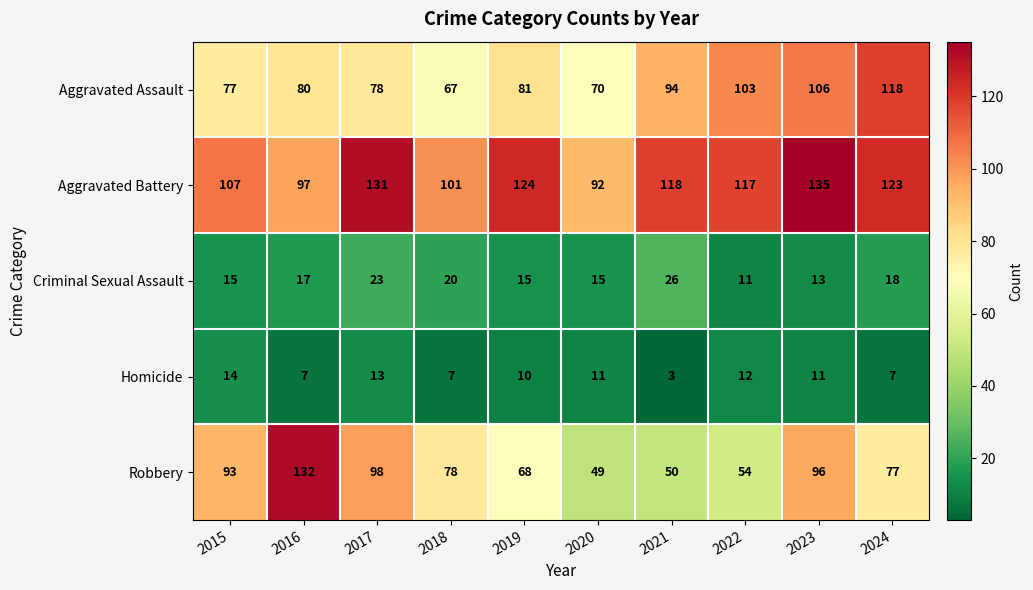

What is the approximate value of Robbery at 2024, to the nearest 10?

80